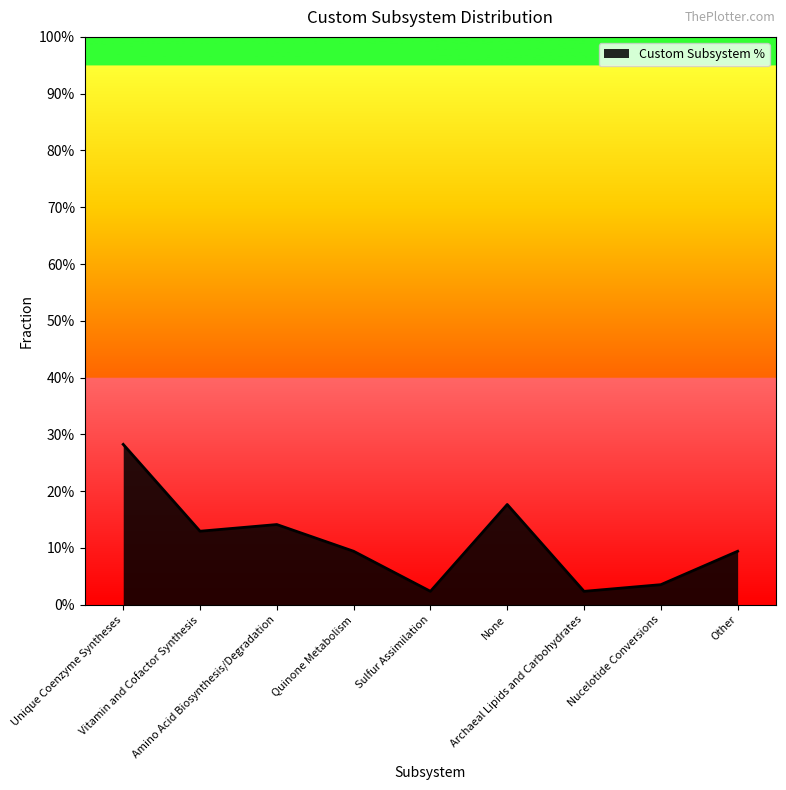

Where is the first local minimum?

Vitamin and Cofactor Synthesis